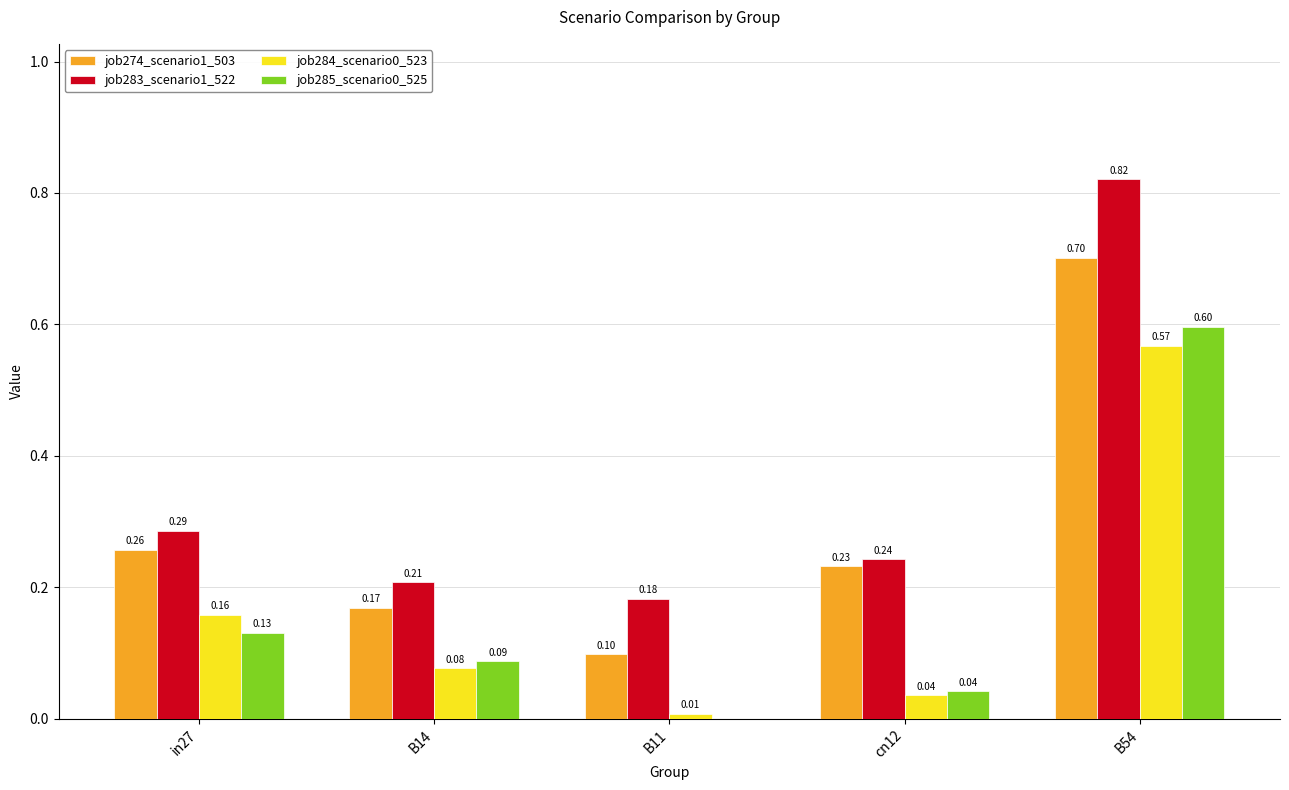

Which series changed the most between cn12 and B54?

job283_scenario1_522